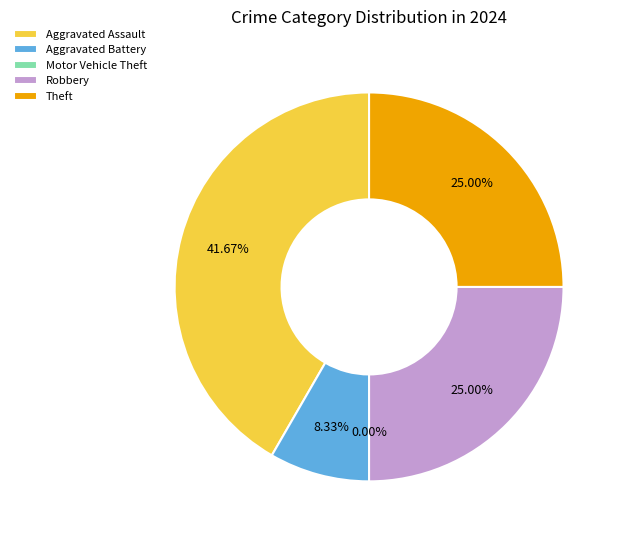

To the nearest percent, what is the average slice percentage?

20%